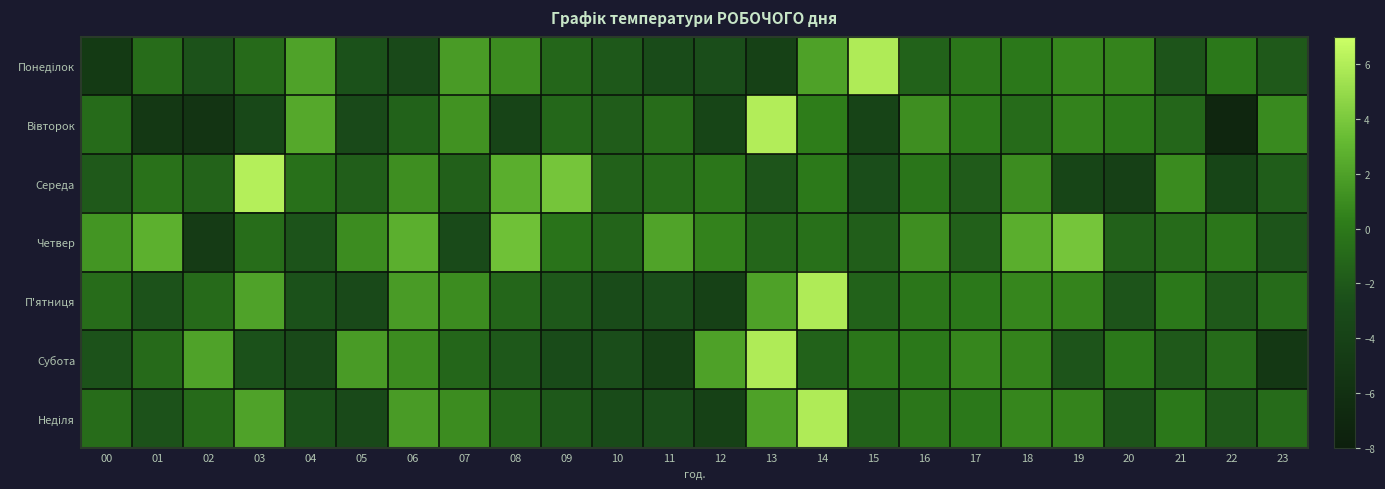

Which series has the largest range (max minus min)?

Вівторок